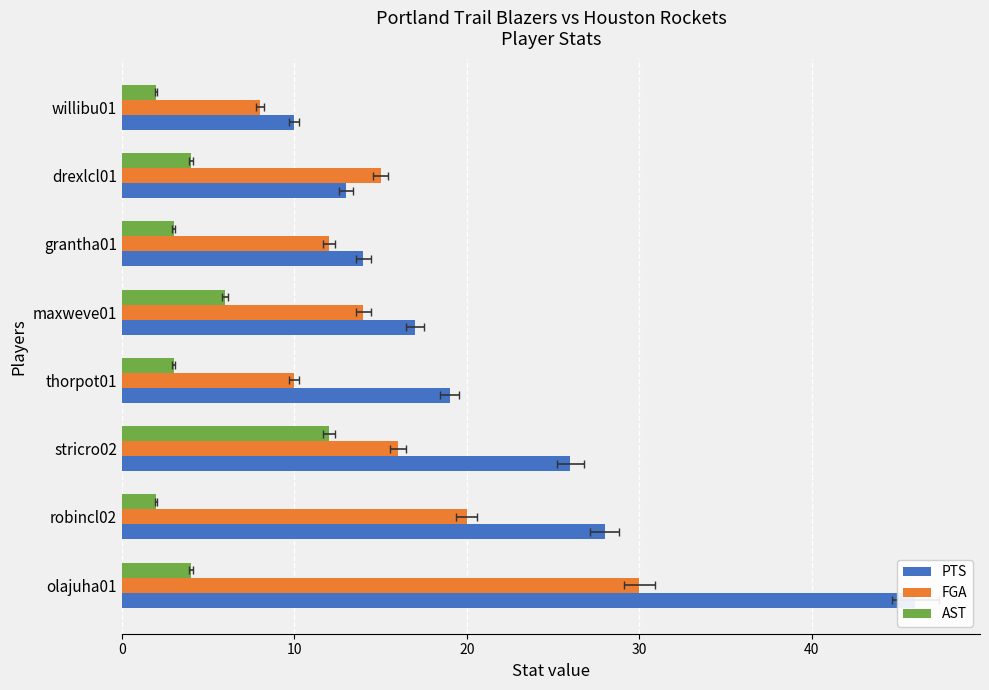

Which series has the widest spread of values?

PTS